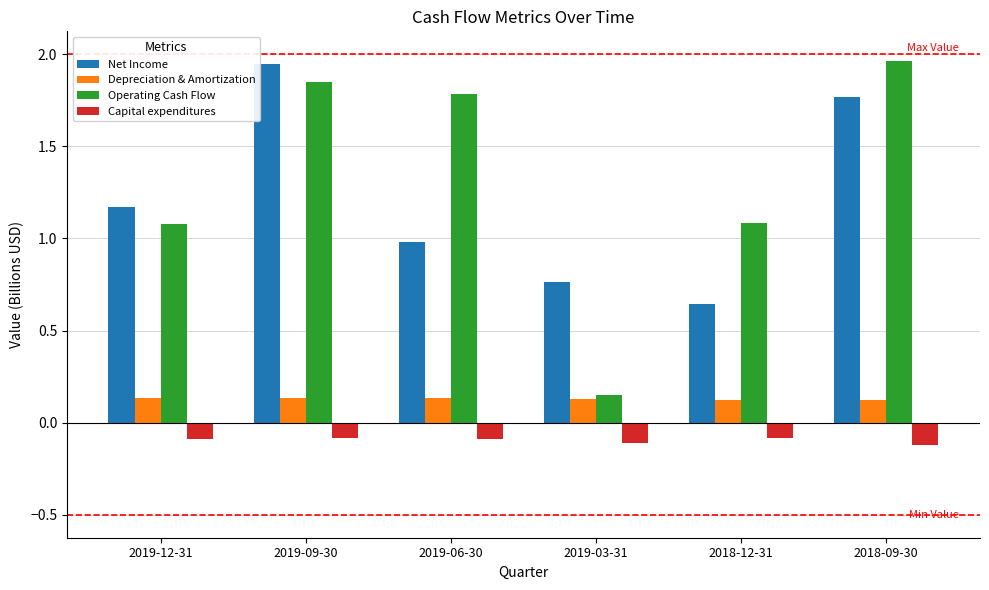

True or false: Depreciation & Amortization has a value of 0.1 at 2018-09-30.

True